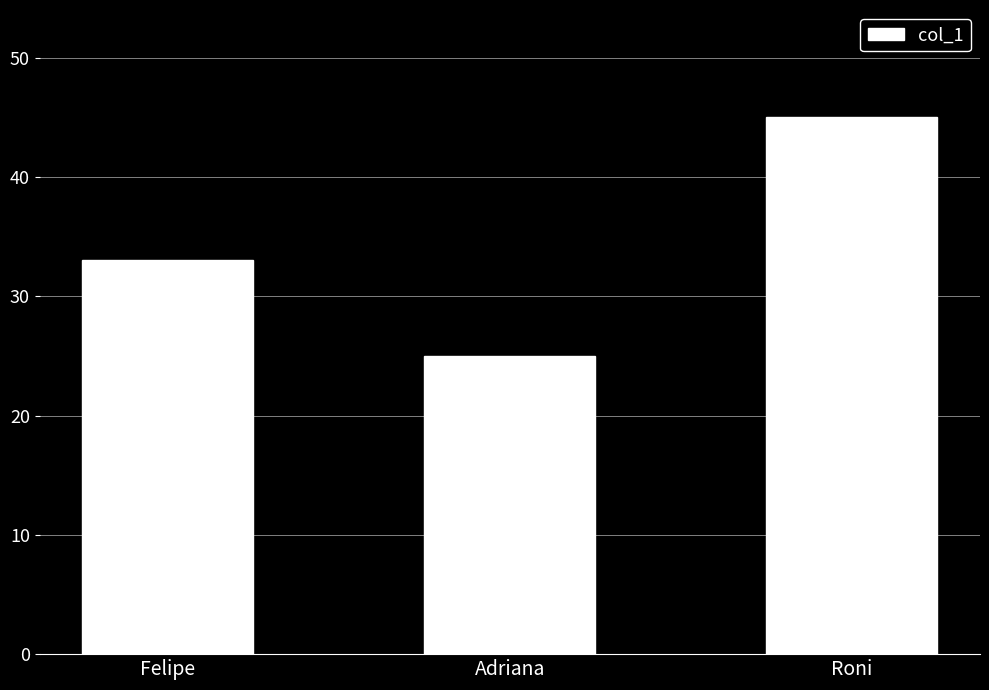

Rank the categories by value from lowest to highest.

Adriana, Felipe, Roni